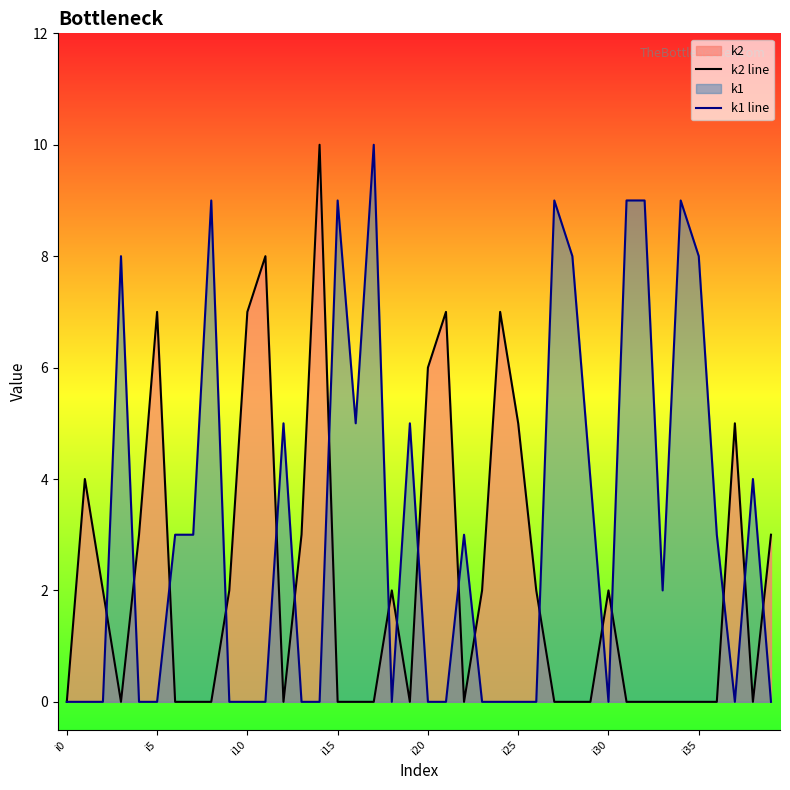

Between i0 and i35, which series saw the biggest shift?

k1 line